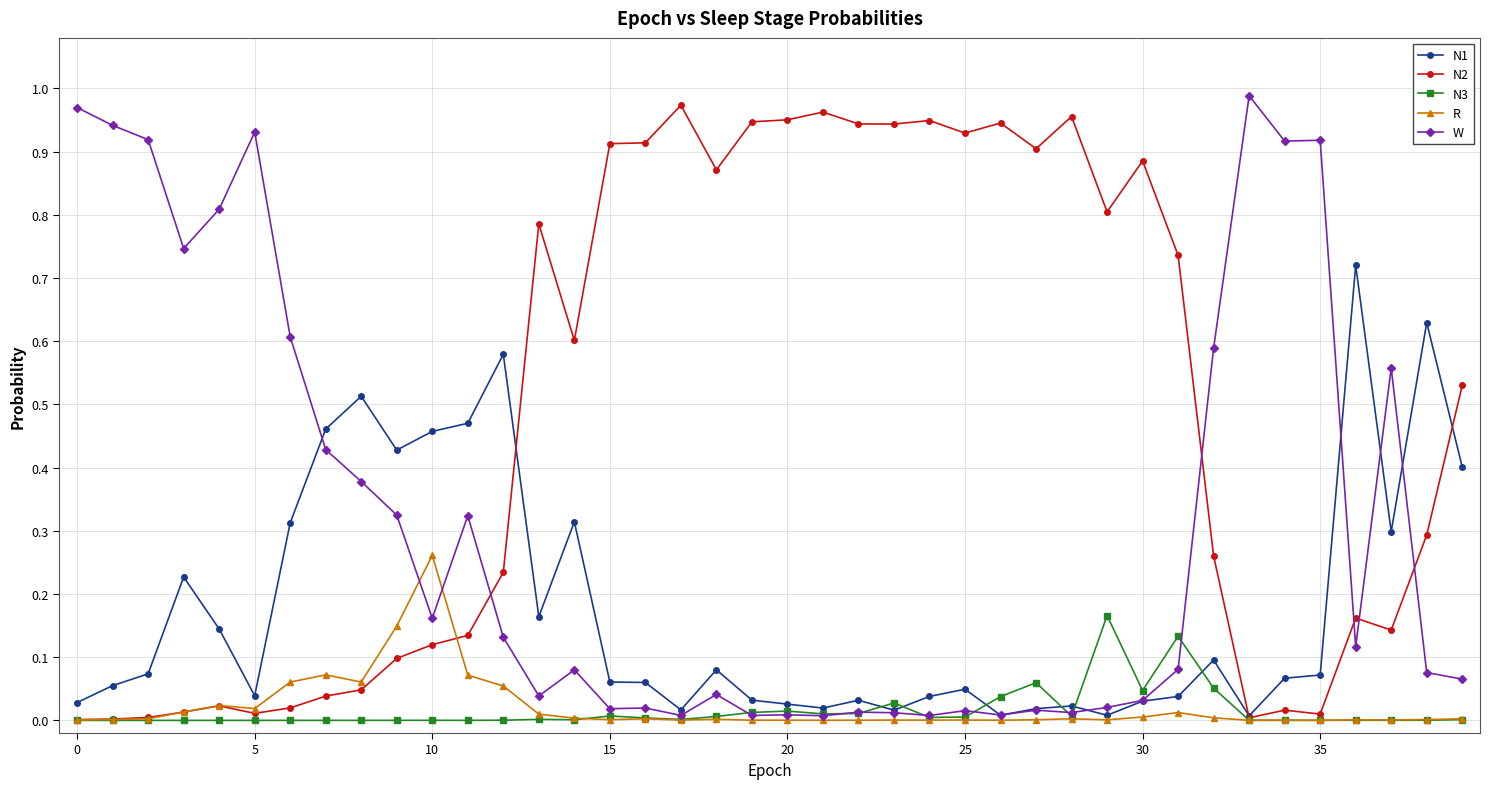

True or false: N1 has more than 1 points higher than both neighbors.

True